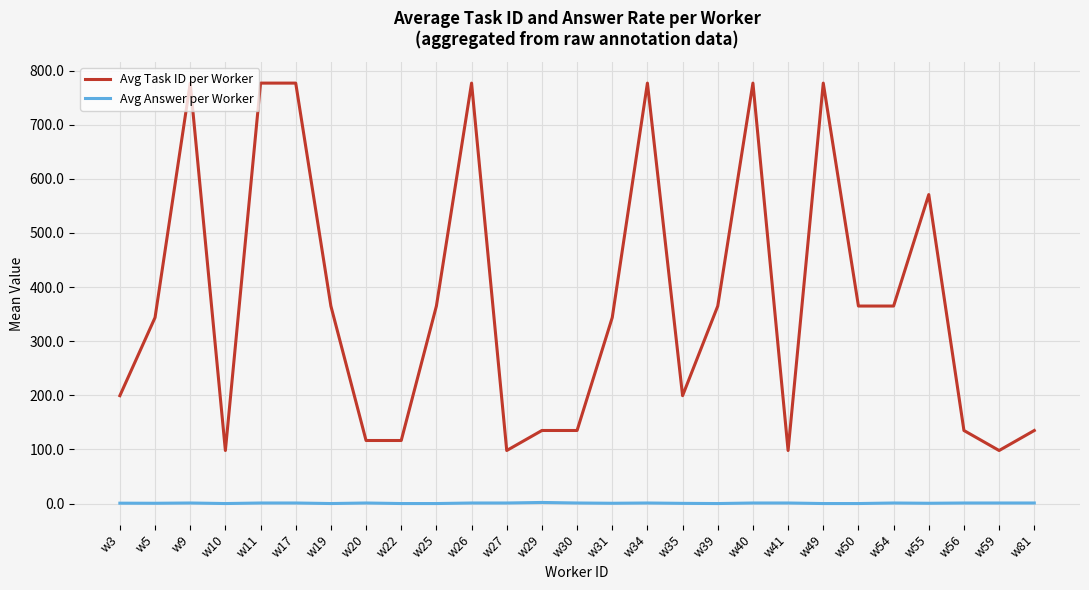

Which series has the largest total across all categories?

Avg Task ID per Worker